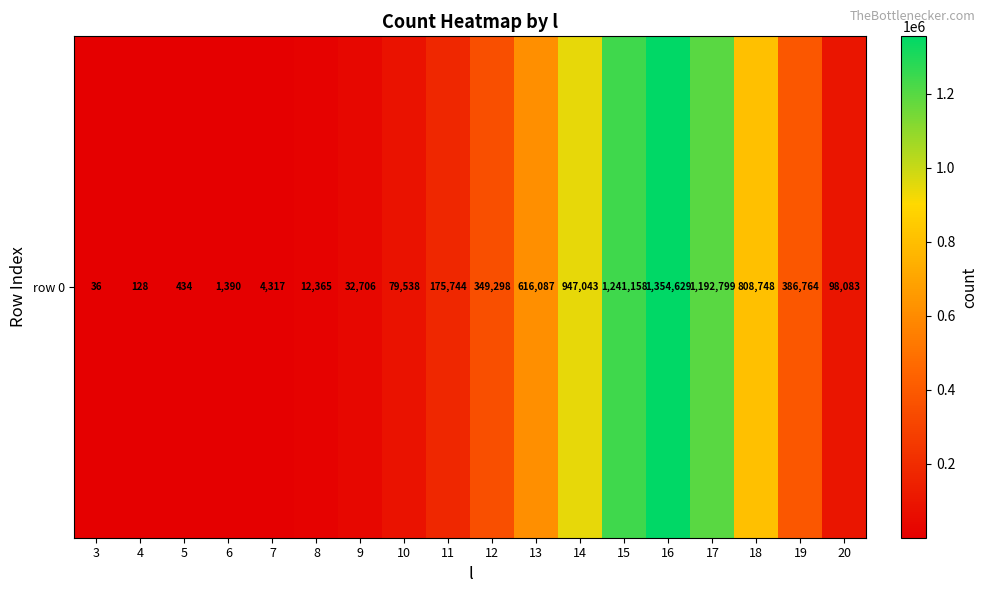

What is the difference between the maximum and minimum values?

1354593